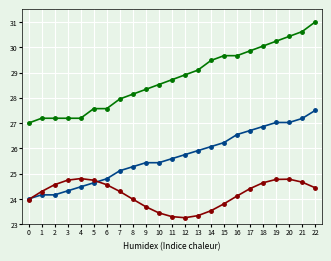

What is the spread (max minus min) of values at 12?

5.6